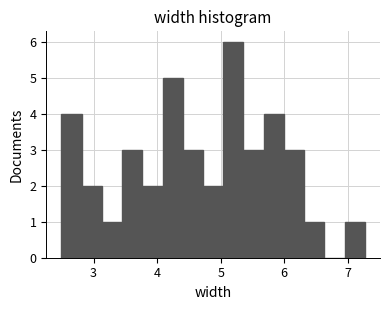

Around what value on the x-axis is the tallest bar? Give the approximate position of its centre, as read against the axis.

5.2